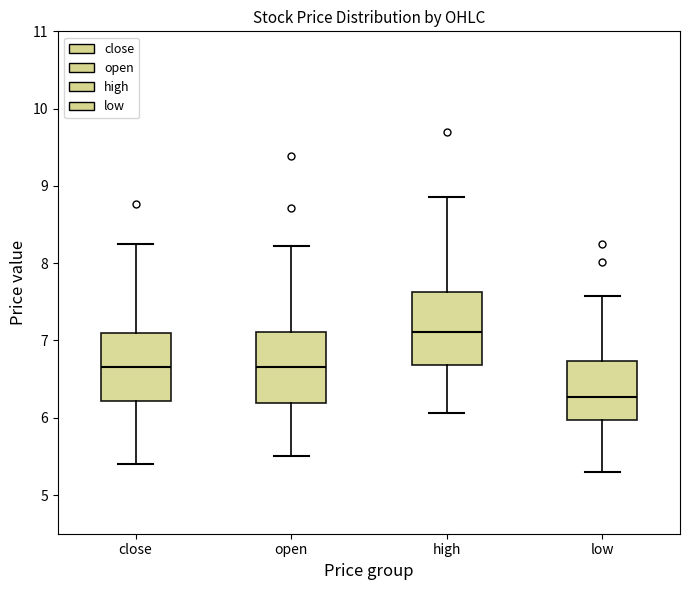

Which box has the lowest median line?

low